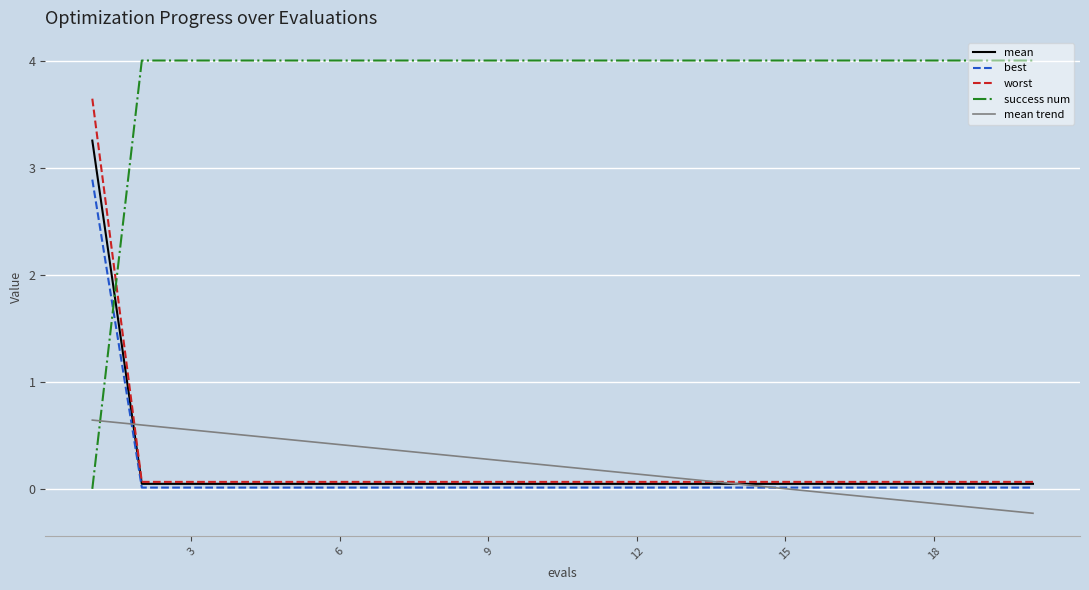

Which series has the widest spread of values?

success num